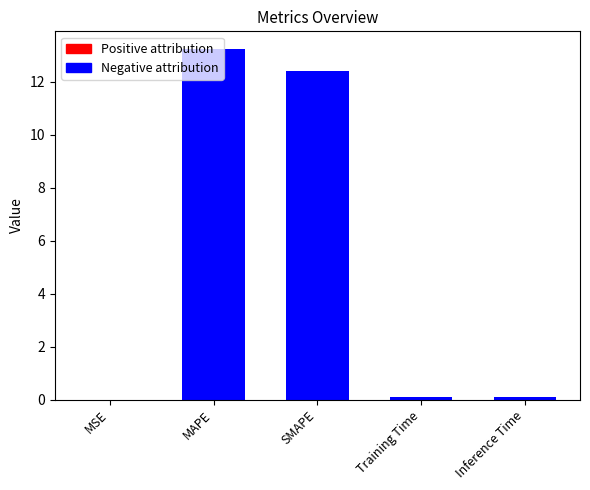

The value at MAPE is 13.2. True or false?

True